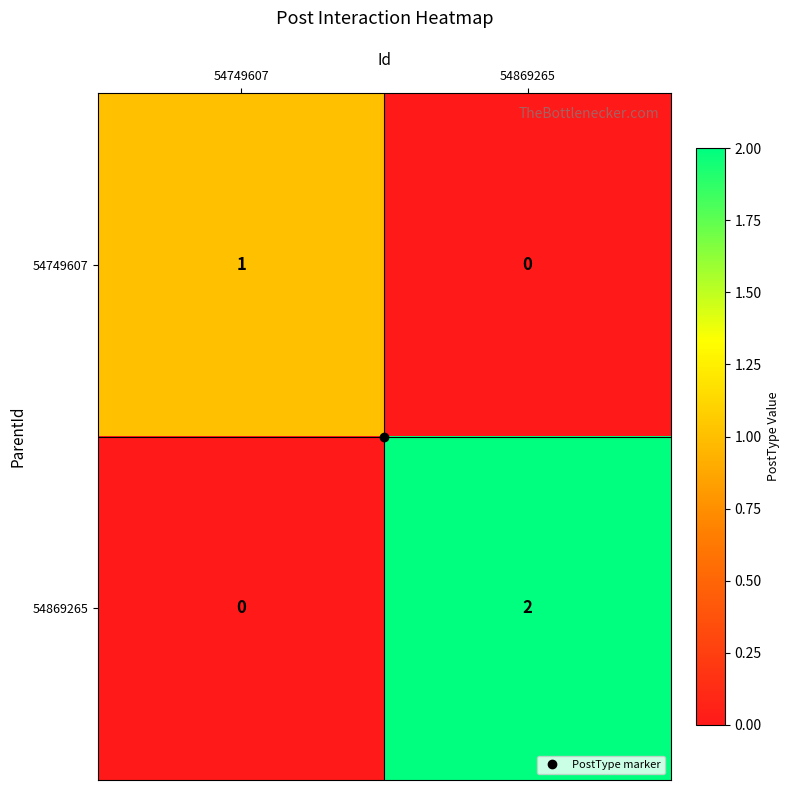

At 54749607, list the series in order from smallest to largest.

54869265, 54749607